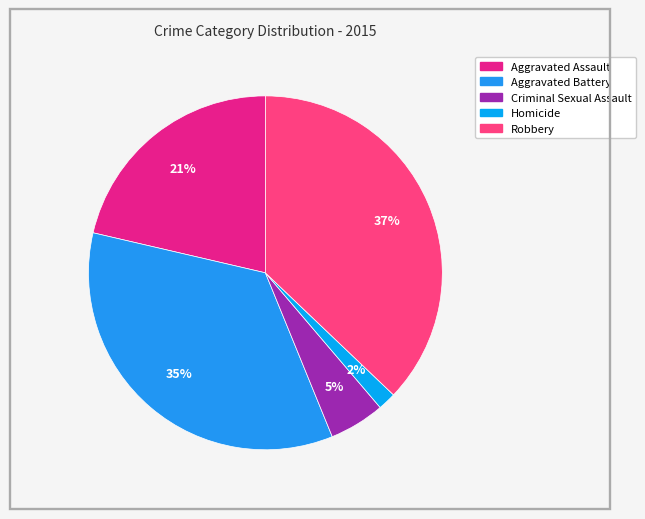

Is there a majority slice in this chart?

No